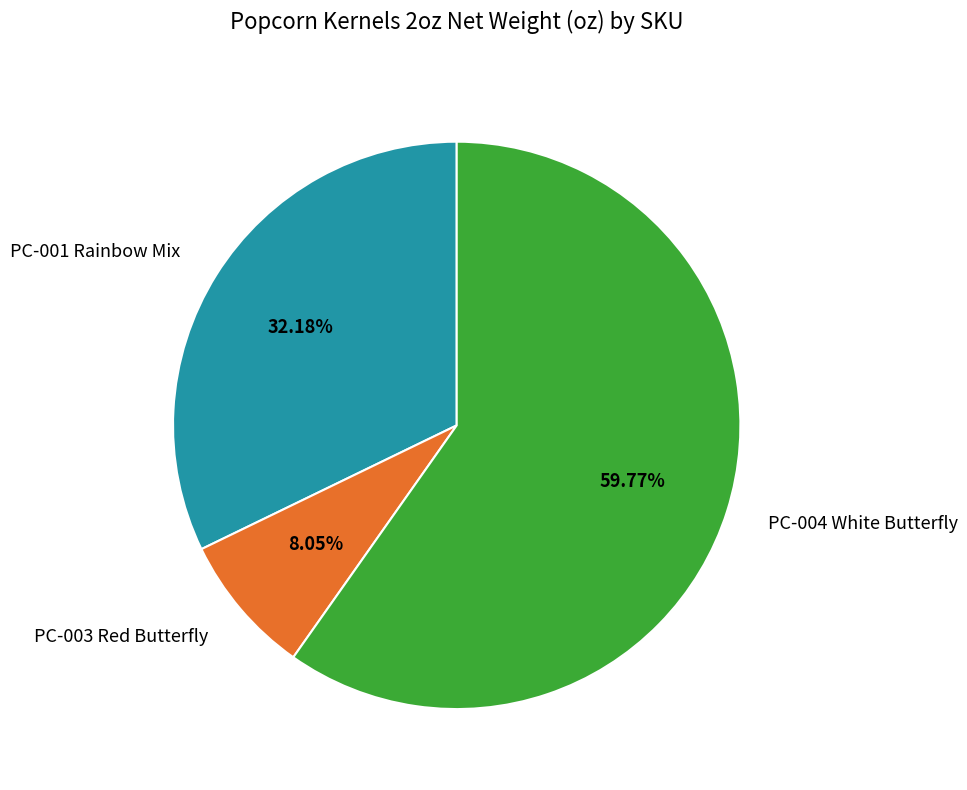

Which has a higher value, PC-001 Rainbow Mix or PC-004 White Butterfly?

PC-004 White Butterfly